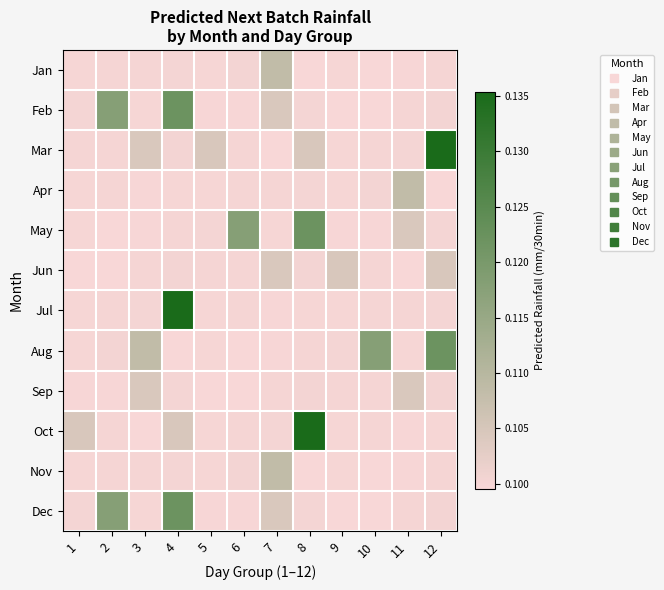

Reading right to left, what are all the values shown in this chart?

Jan: 12=0.1	11=0.1	10=0.1	9=0.1	8=0.1	7=0.1	6=0.1	5=0.1	4=0.1	3=0.1	2=0.1	1=0.1
Feb: 12=0.1	11=0.1	10=0.1	9=0.1	8=0.1	7=0.1	6=0.1	5=0.1	4=0.1	3=0.1	2=0.1	1=0.1
Mar: 12=0.1	11=0.1	10=0.1	9=0.1	8=0.1	7=0.1	6=0.1	5=0.1	4=0.1	3=0.1	2=0.1	1=0.1
Apr: 12=0.1	11=0.1	10=0.1	9=0.1	8=0.1	7=0.1	6=0.1	5=0.1	4=0.1	3=0.1	2=0.1	1=0.1
May: 12=0.1	11=0.1	10=0.1	9=0.1	8=0.1	7=0.1	6=0.1	5=0.1	4=0.1	3=0.1	2=0.1	1=0.1
Jun: 12=0.1	11=0.1	10=0.1	9=0.1	8=0.1	7=0.1	6=0.1	5=0.1	4=0.1	3=0.1	2=0.1	1=0.1
Jul: 12=0.1	11=0.1	10=0.1	9=0.1	8=0.1	7=0.1	6=0.1	5=0.1	4=0.1	3=0.1	2=0.1	1=0.1
Aug: 12=0.1	11=0.1	10=0.1	9=0.1	8=0.1	7=0.1	6=0.1	5=0.1	4=0.1	3=0.1	2=0.1	1=0.1
Sep: 12=0.1	11=0.1	10=0.1	9=0.1	8=0.1	7=0.1	6=0.1	5=0.1	4=0.1	3=0.1	2=0.1	1=0.1
Oct: 12=0.1	11=0.1	10=0.1	9=0.1	8=0.1	7=0.1	6=0.1	5=0.1	4=0.1	3=0.1	2=0.1	1=0.1
Nov: 12=0.1	11=0.1	10=0.1	9=0.1	8=0.1	7=0.1	6=0.1	5=0.1	4=0.1	3=0.1	2=0.1	1=0.1
Dec: 12=0.1	11=0.1	10=0.1	9=0.1	8=0.1	7=0.1	6=0.1	5=0.1	4=0.1	3=0.1	2=0.1	1=0.1